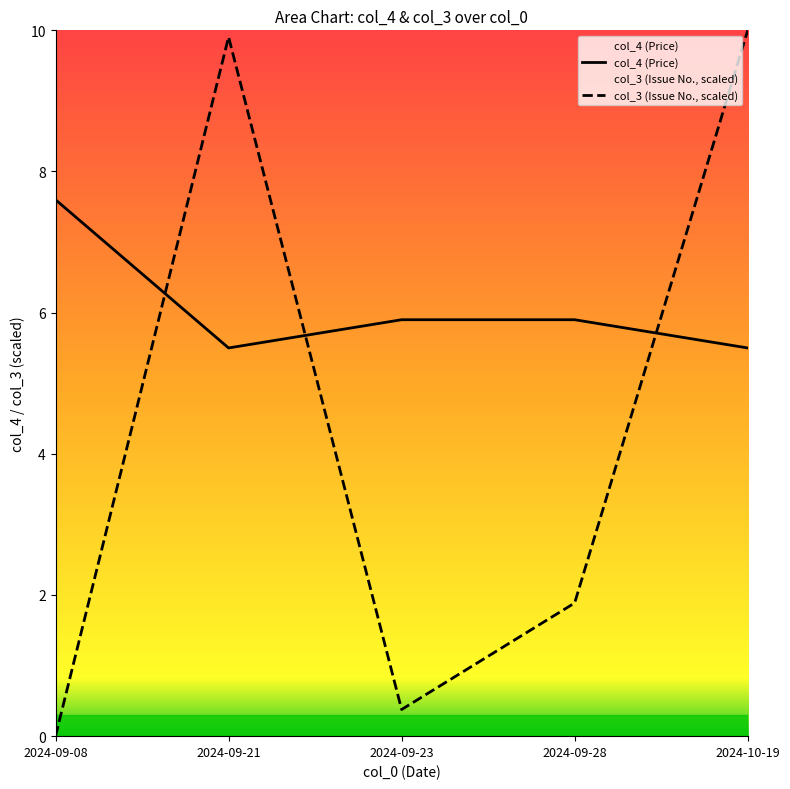

What position from the right is 2024-09-21?

4